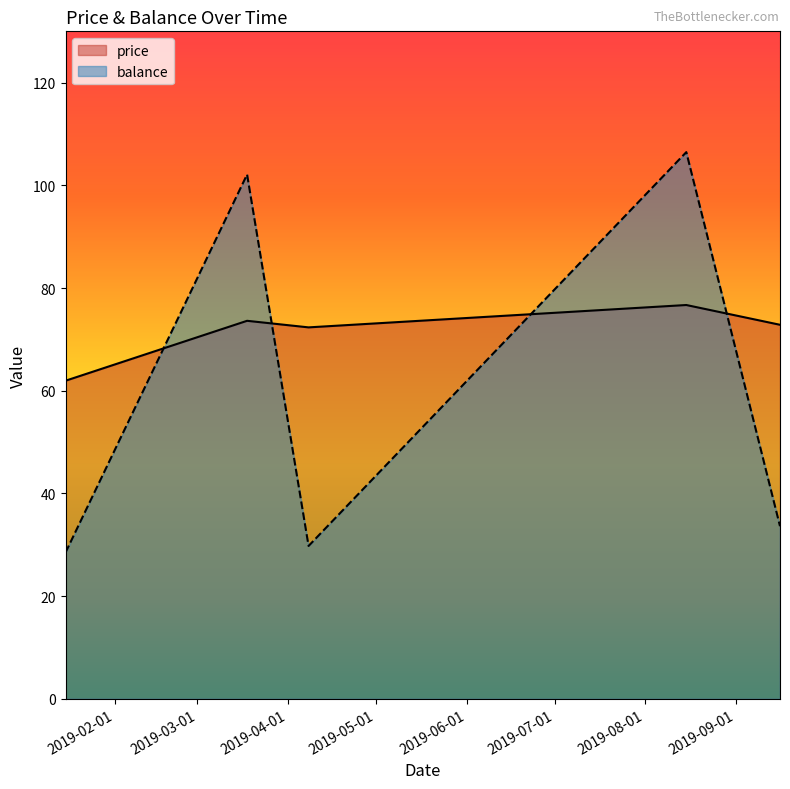

Reading left to right, extract all data points from this chart.

price: 2019-01-15=62.0	2019-03-18=73.6	2019-04-08=72.3	2019-08-15=76.7	2019-09-16=72.8
balance: 2019-01-15=28.5	2019-03-18=102.1	2019-04-08=29.8	2019-08-15=106.5	2019-09-16=33.6